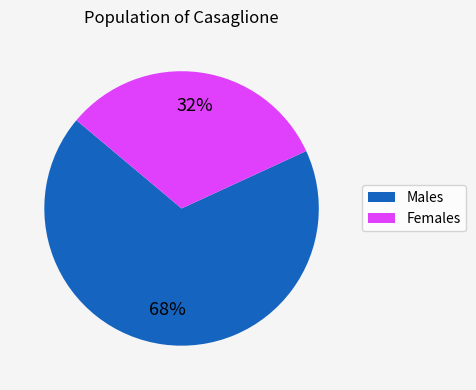

Is there a majority slice in this chart?

Yes